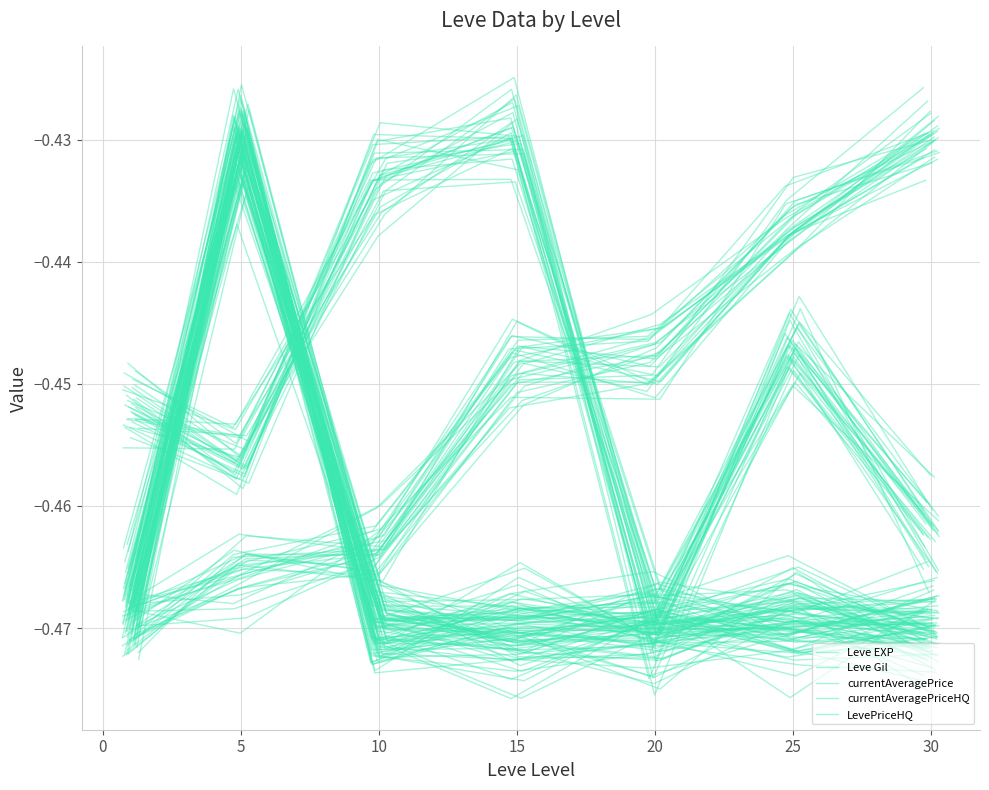

Which series has the largest total across all categories?

Leve Gil